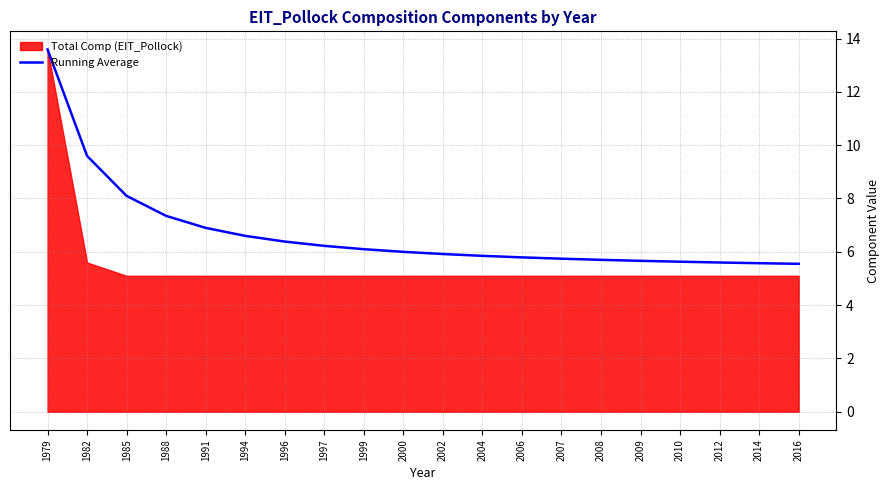

Is it true that the value at 2006 is 9.1?

False